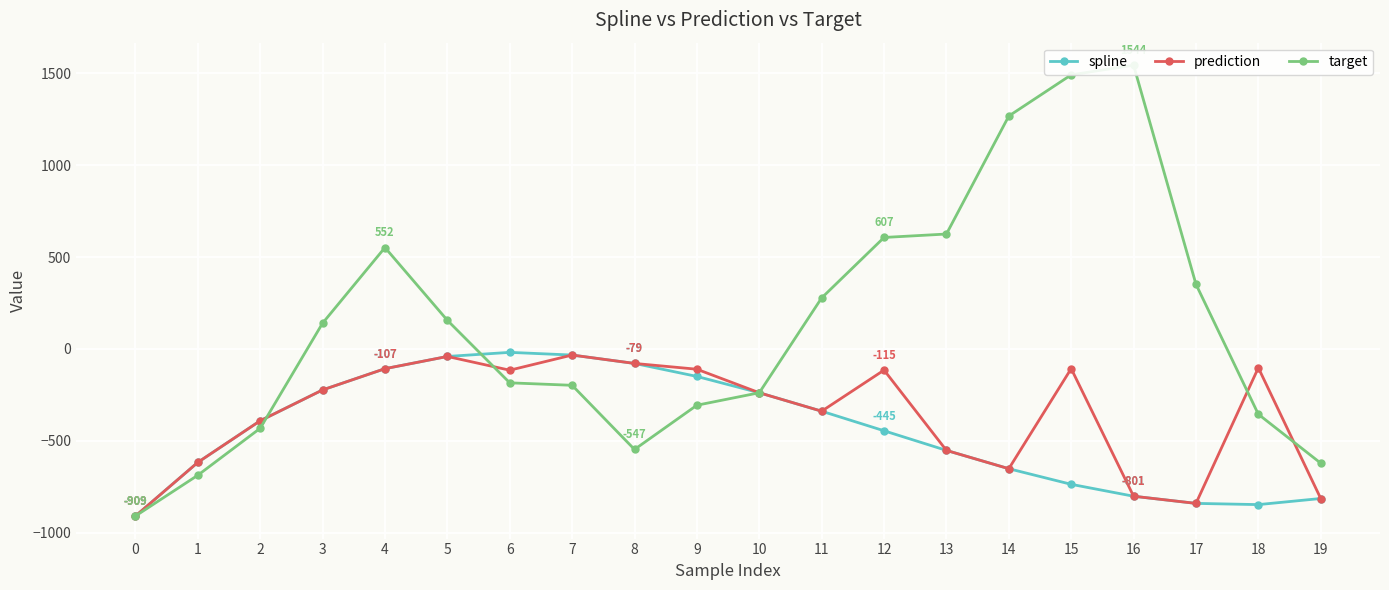

At 9, list the series in order from smallest to largest.

target, spline, prediction